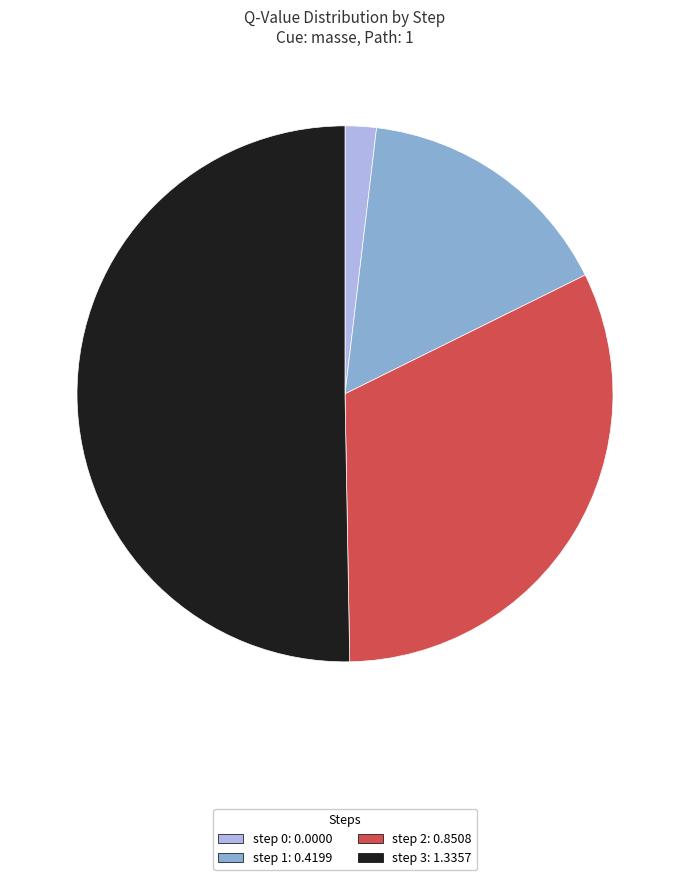

Does step 1 represent more than half of the total?

No